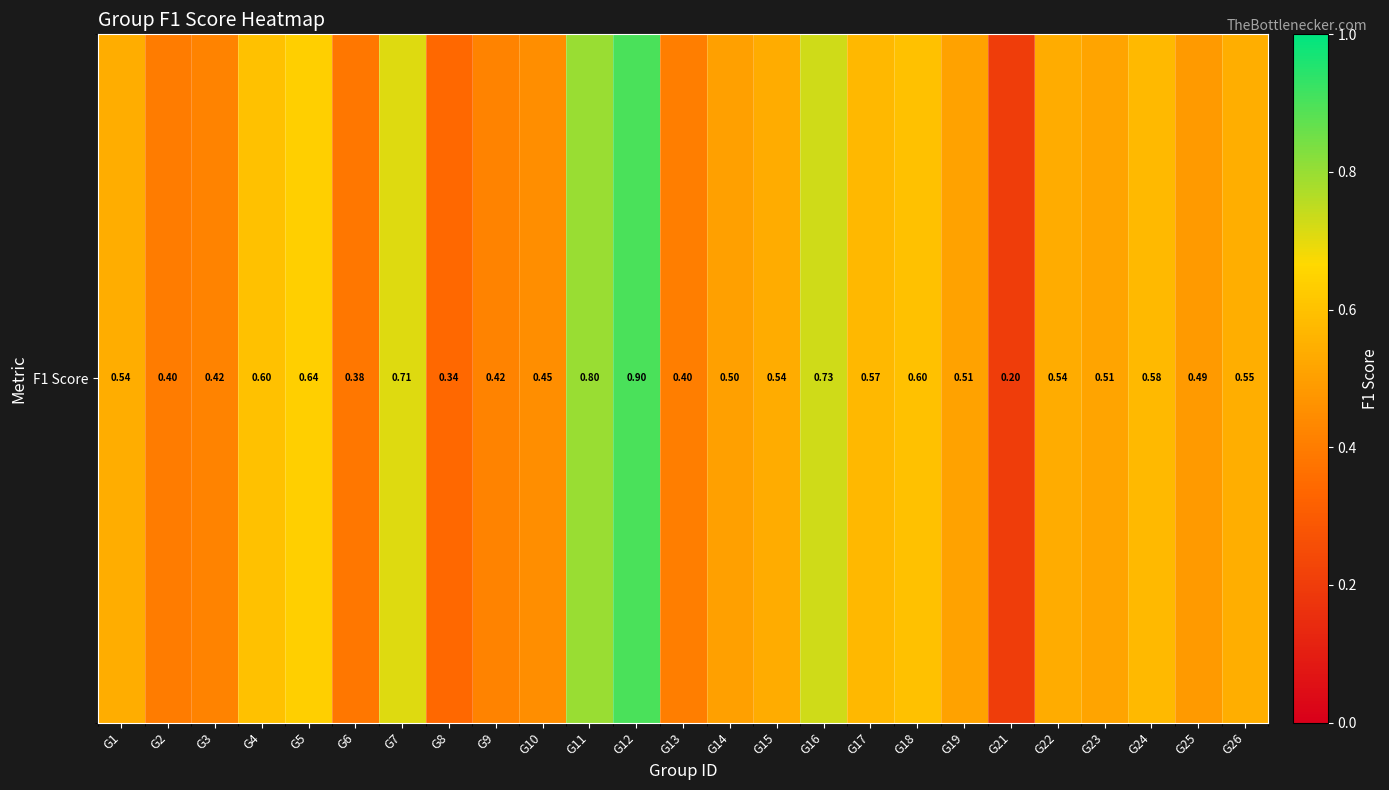

How many values are between 0 and 1?

25